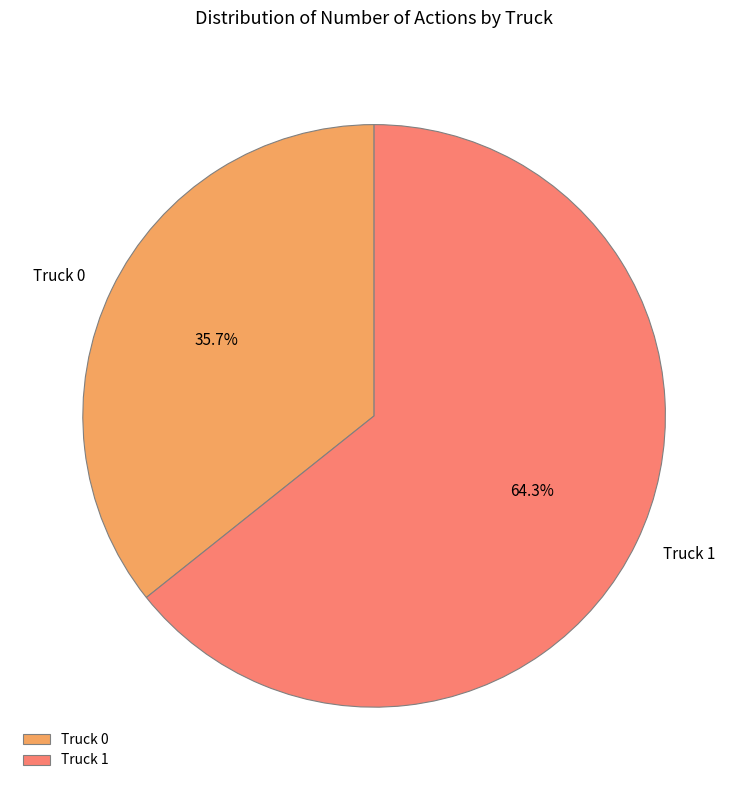

Which has a higher value, Truck 1 or Truck 0?

Truck 1